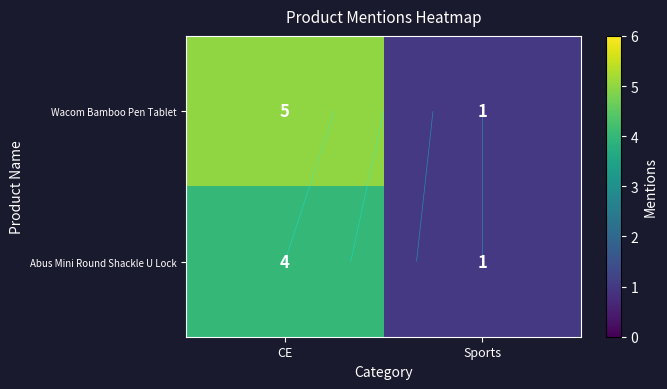

The value of Wacom Bamboo Pen Tablet at CE is 5. True or false?

True